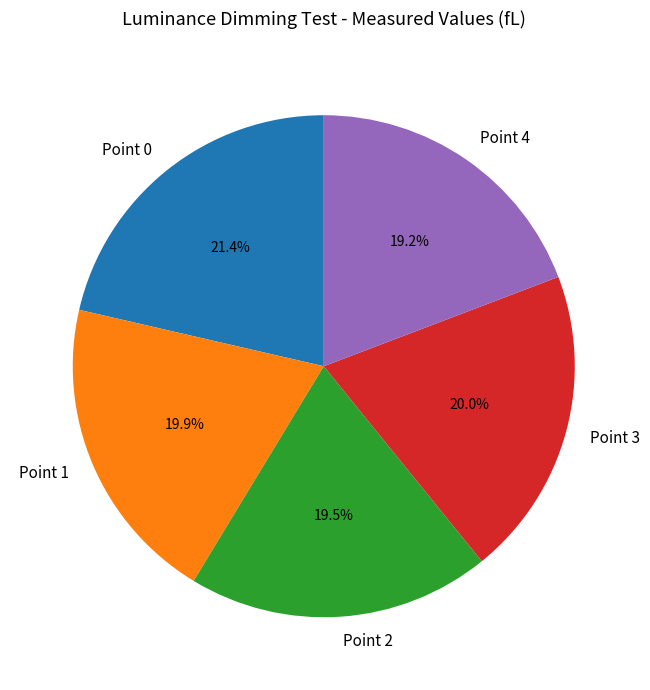

Count the number of slices in the pie.

5